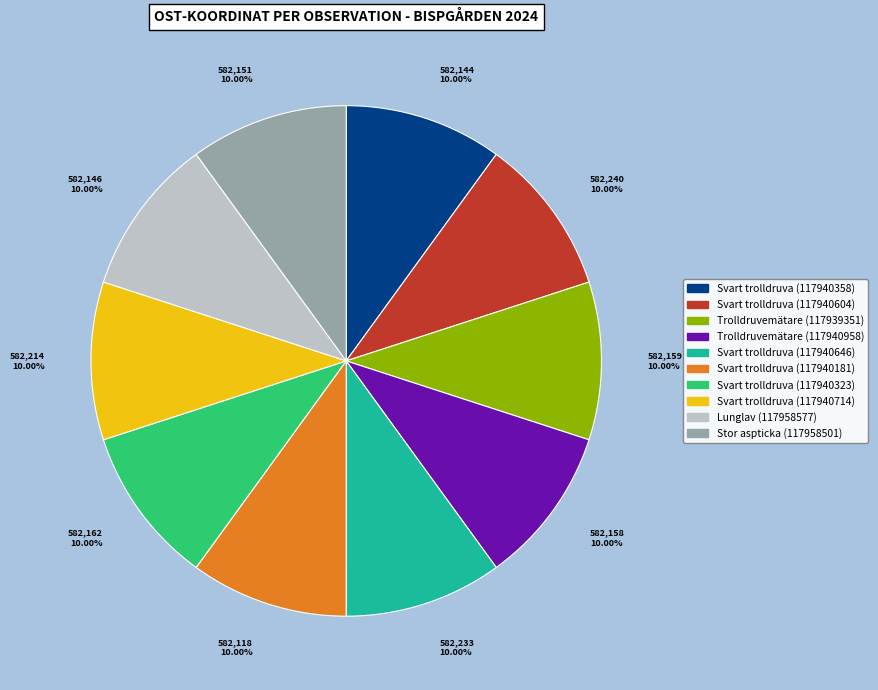

Is there any slice that represents more than half of the pie?

No